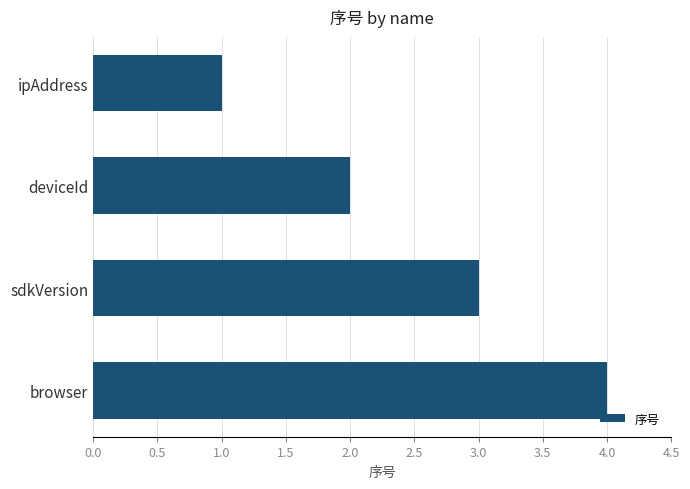

The value at browser is 4. True or false?

True